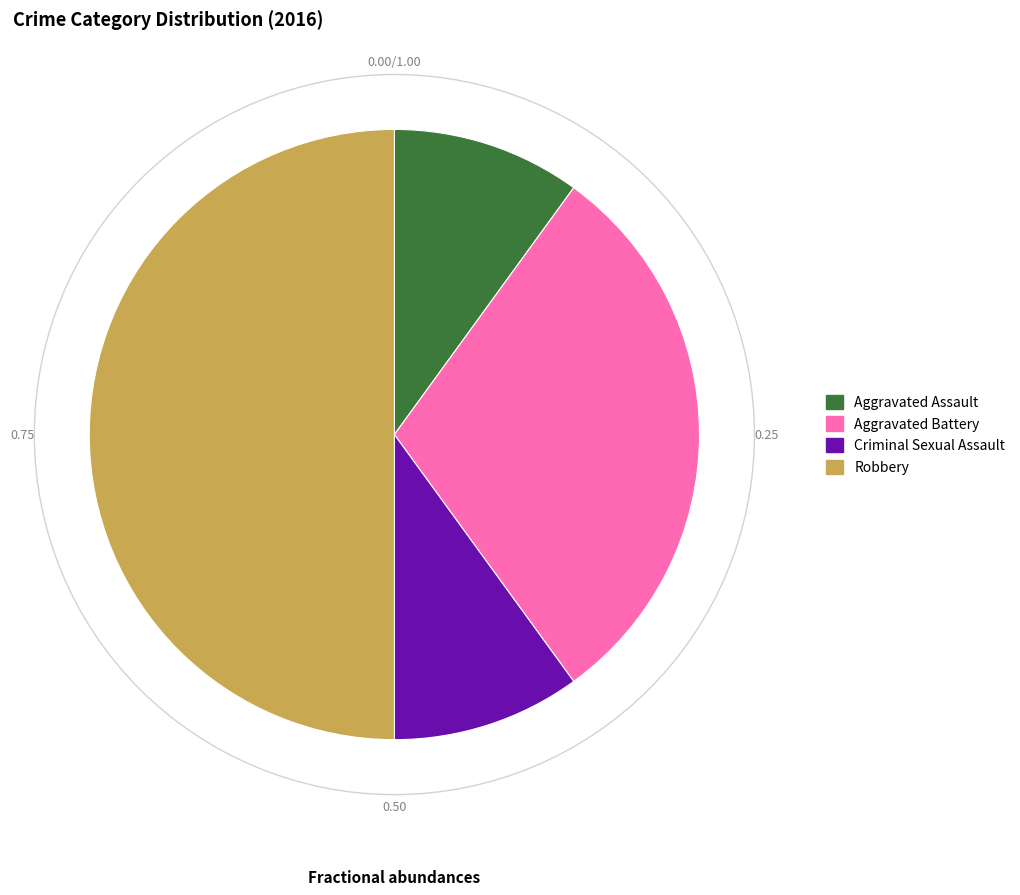

Which has a higher value, Robbery or Aggravated Assault?

Robbery